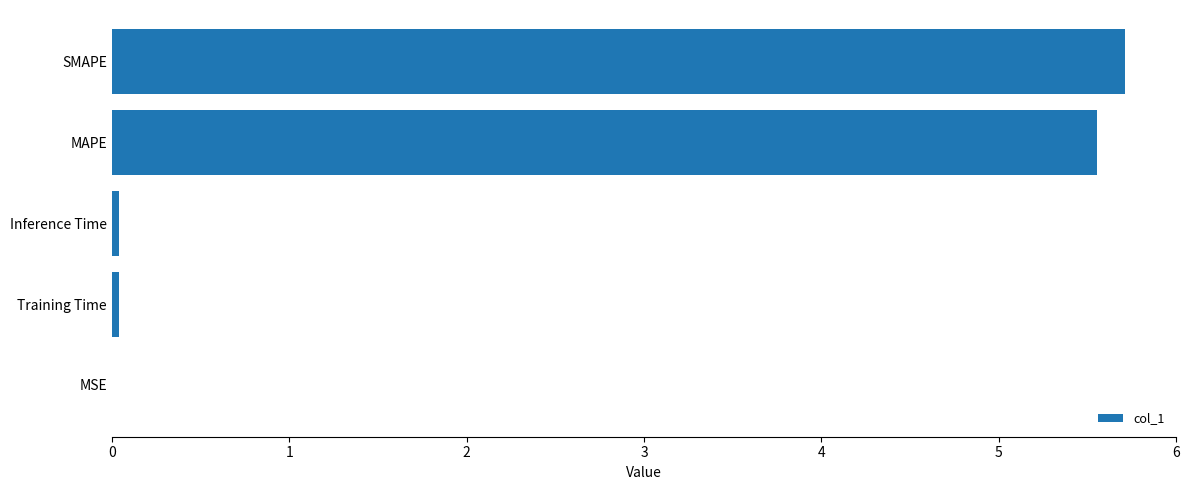

Which has a higher value, SMAPE or Inference Time?

SMAPE